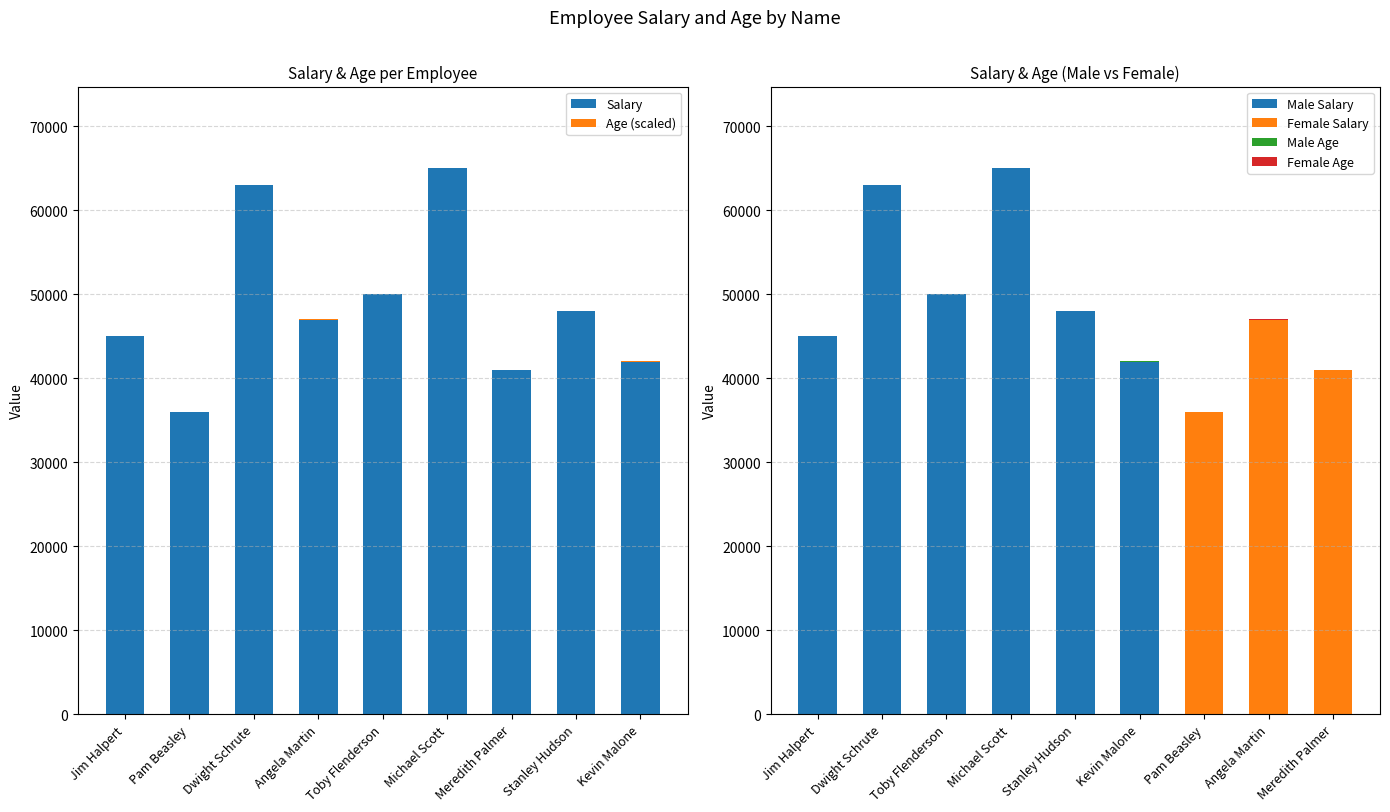

Rank the series by their average value, from highest to lowest.

Salary, Age (scaled)